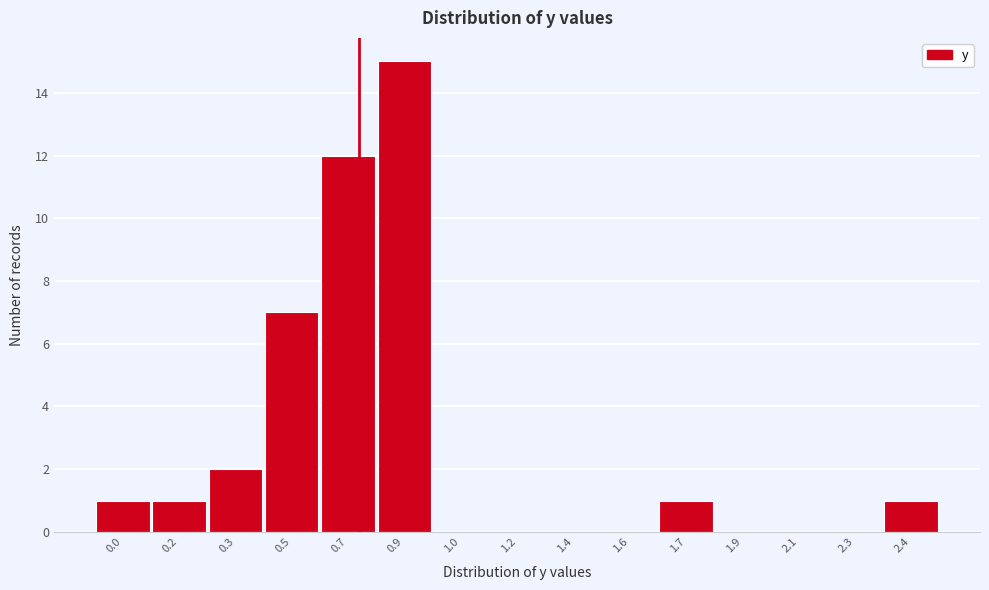

True or false: the data shows 12 at 0.7.

True